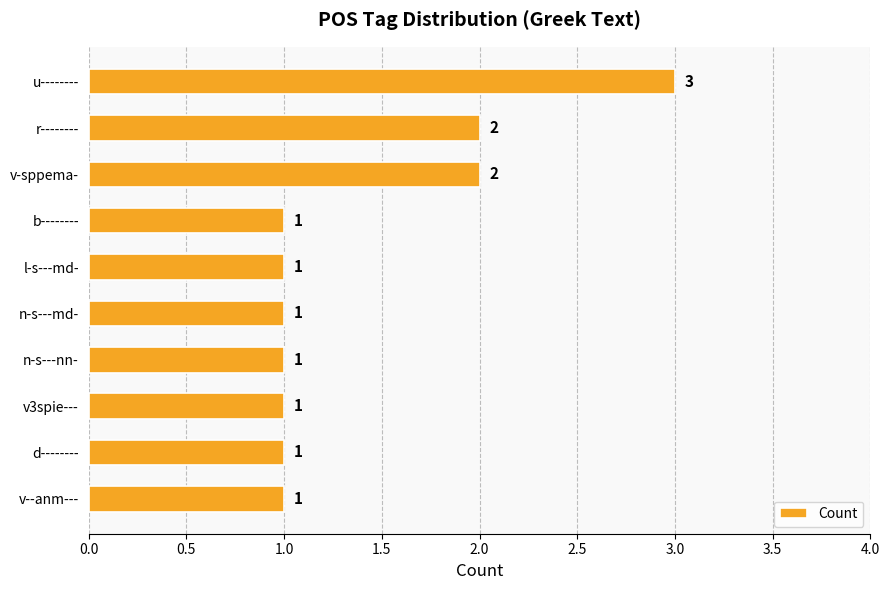

Reading bottom to top, extract all data points from this chart.

v--anm---=1	d--------=1	v3spie---=1	n-s---nn-=1	n-s---md-=1	l-s---md-=1	b--------=1	v-sppema-=2	r--------=2	u--------=3